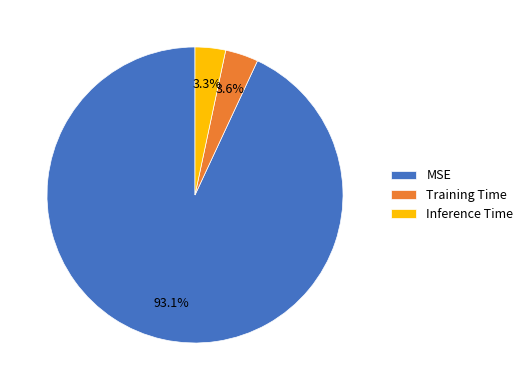

Is there any slice that represents more than half of the pie?

Yes